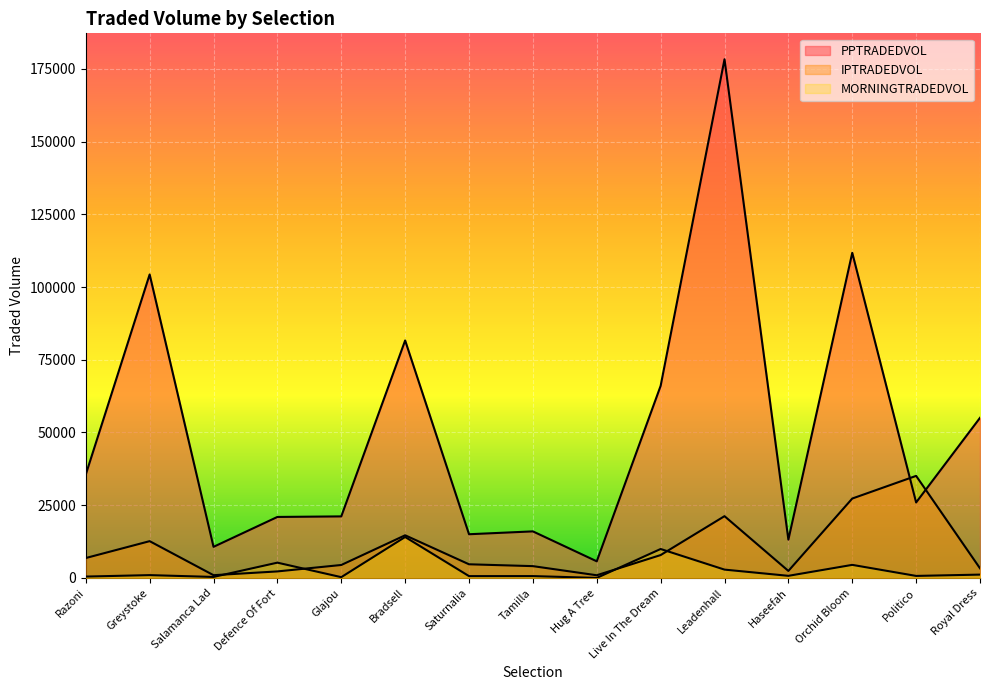

True or false: PPTRADEDVOL and MORNINGTRADEDVOL intersect in this chart.

False